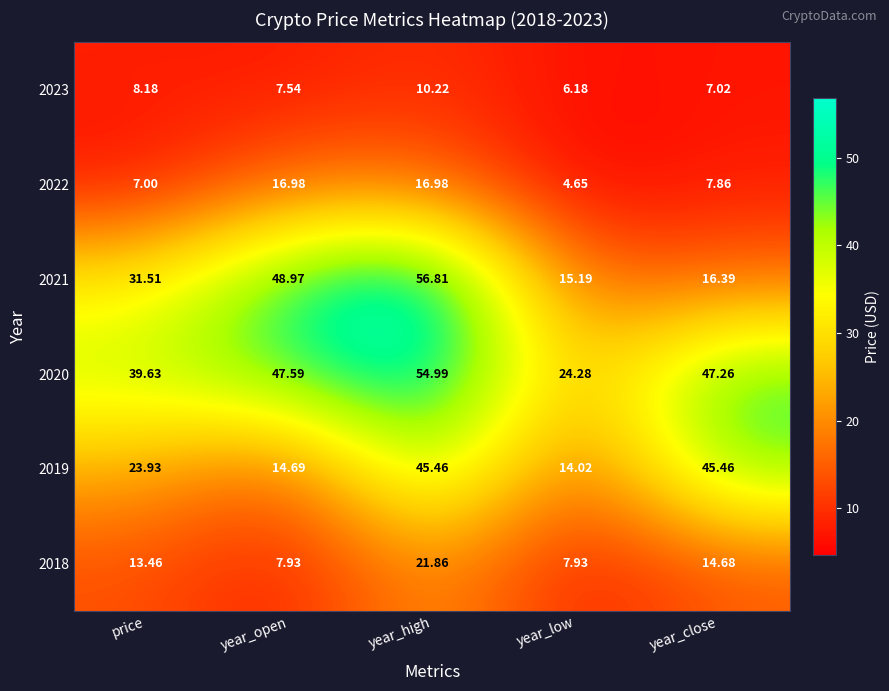

Rank the categories by 2023 value from highest to lowest.

year_high, price, year_open, year_close, year_low